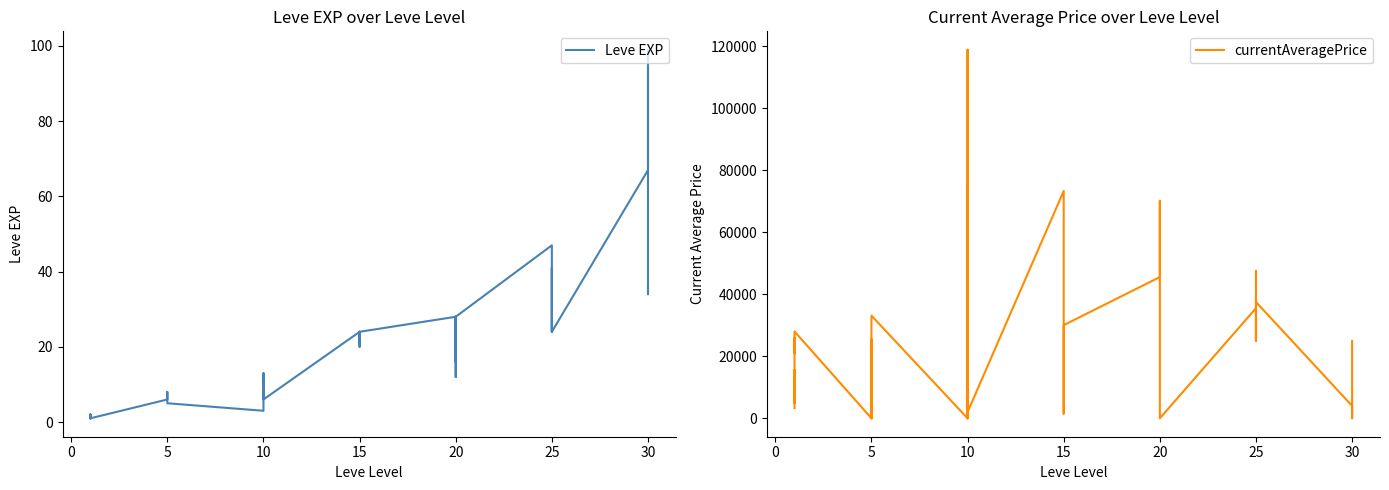

At which category does currentAveragePrice reach its first local valley?

5